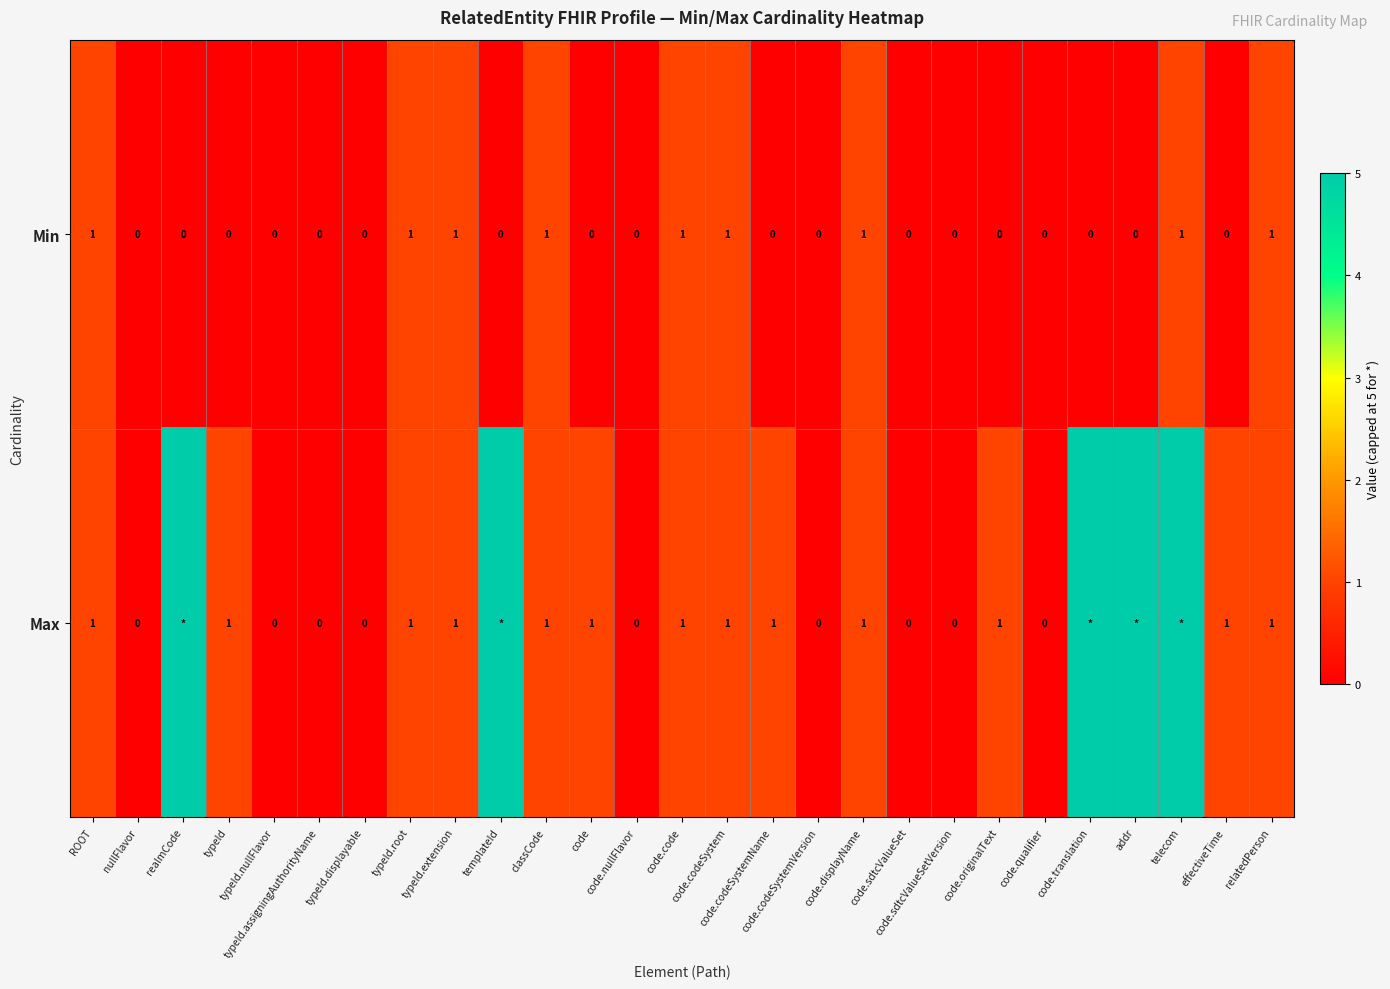

At how many categories does at least one series exceed 4?

5